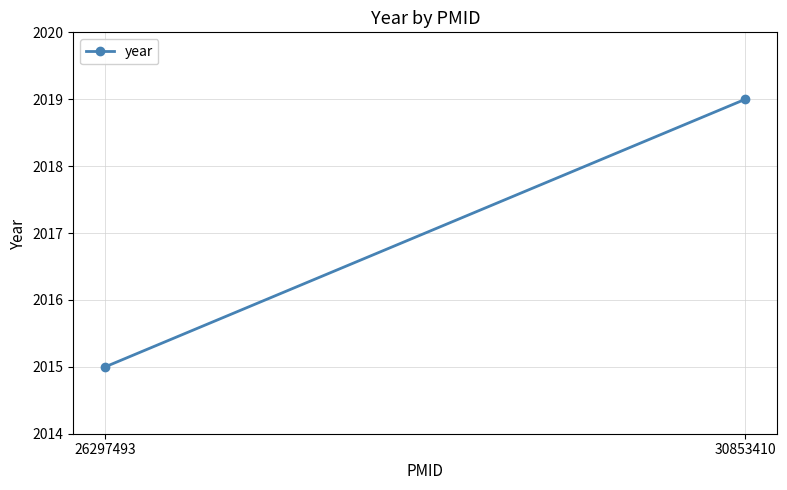

What is the difference between the maximum and minimum values?

4